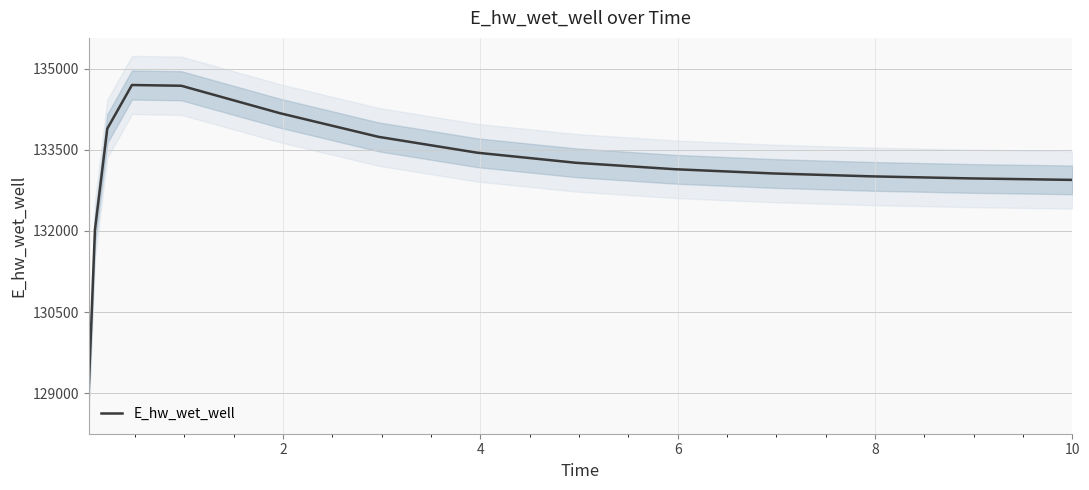

What is the minimum value for E_hw_wet_well?

129097.2